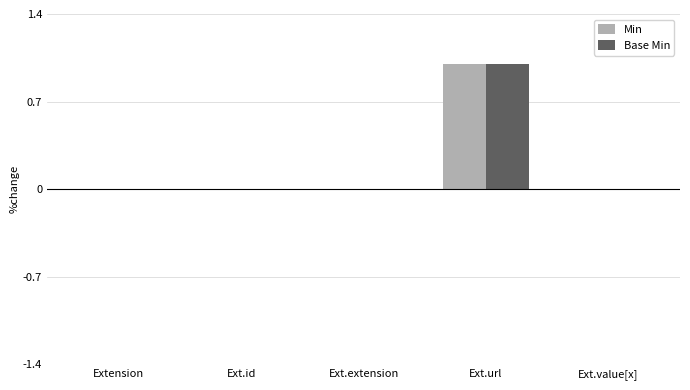

True or false: Min has a value of 1 at Ext.url.

True